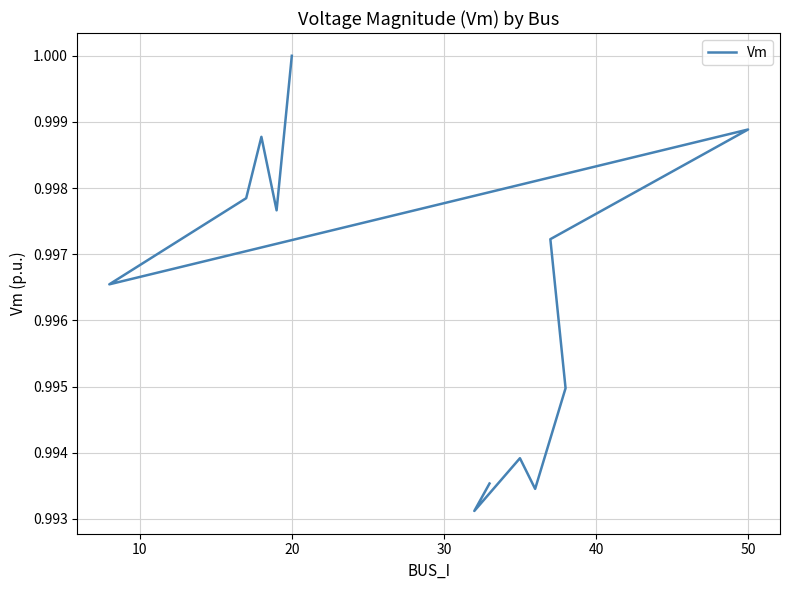

Which has a higher value, 30 or 60?

60